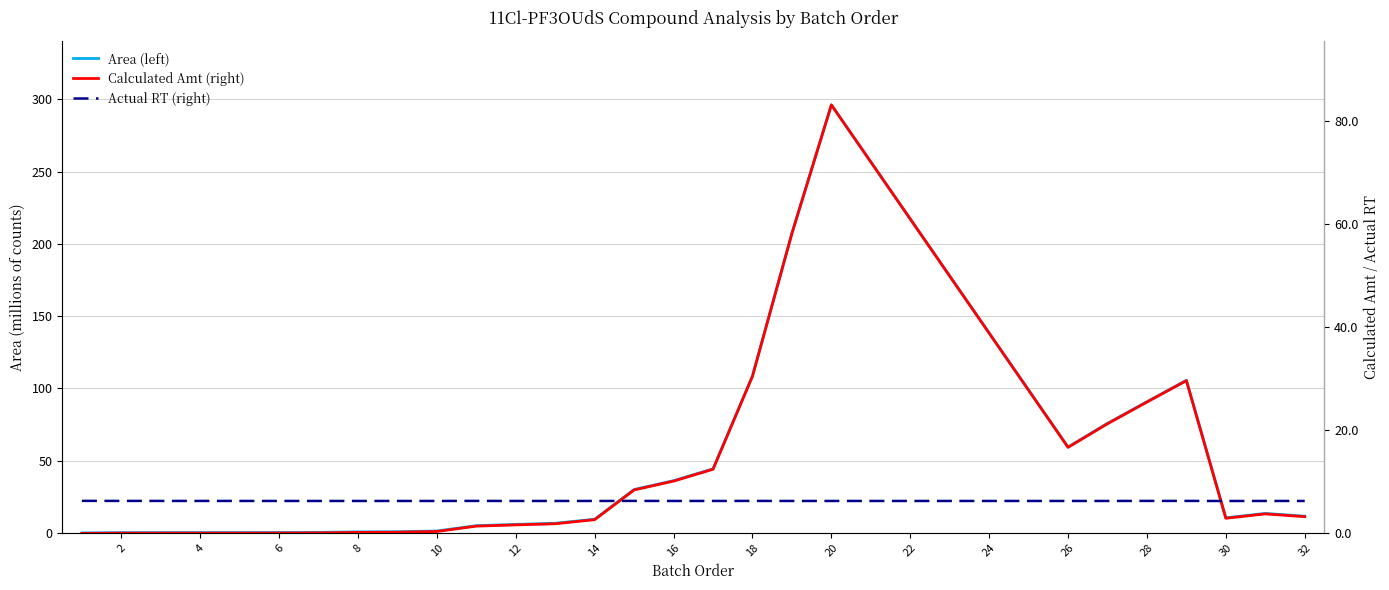

Which series ends up on top after the final intersection of Calculated Amt (right) and Actual RT (right)?

Actual RT (right)